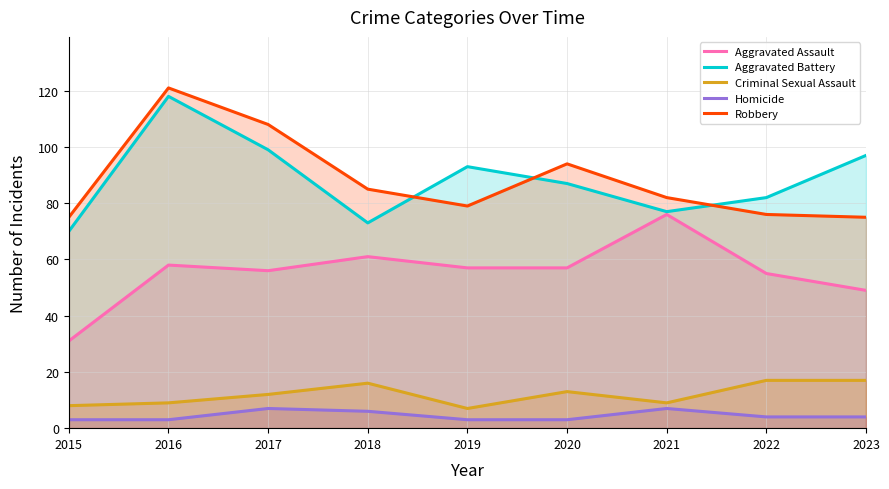

How many interior local peaks does the Homicide series have?

2